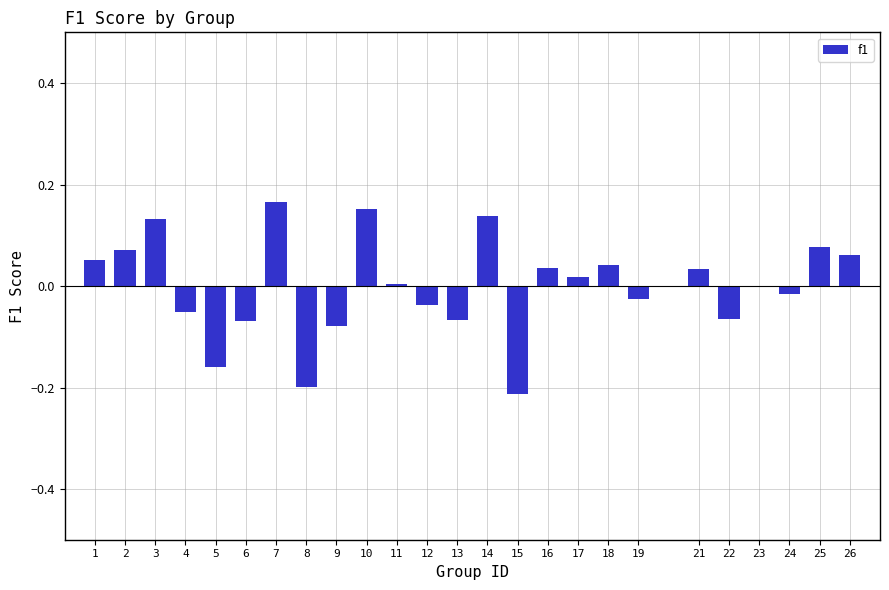

Between 18 and 6, which is larger?

18